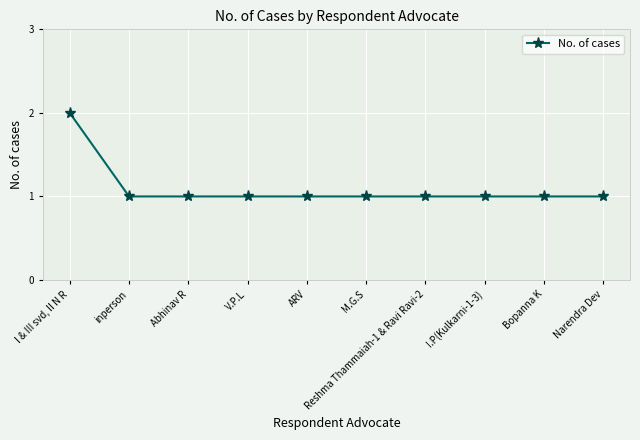

What position from the right is V.P.L?

7